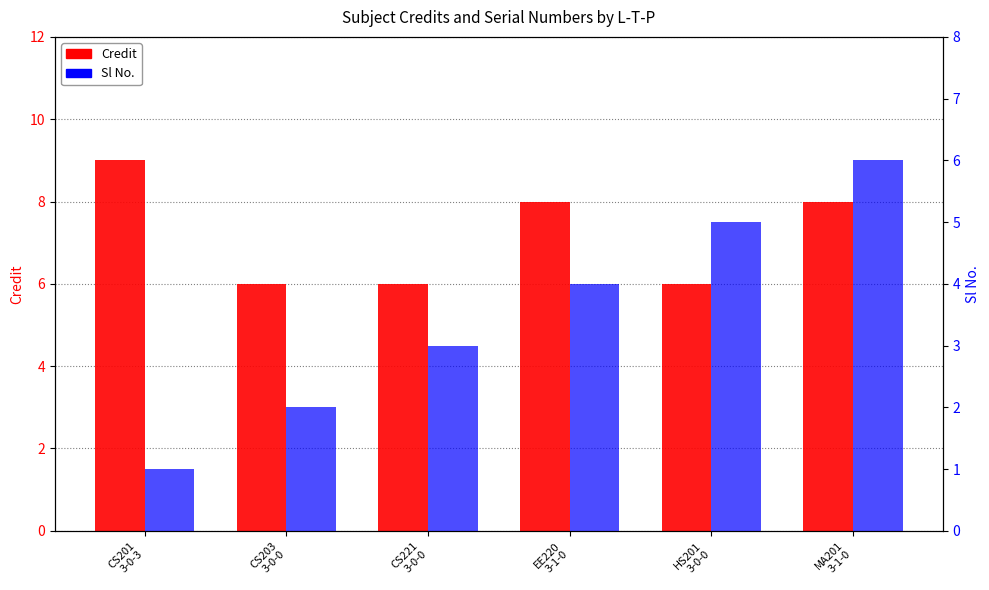

Read the Sl No. value at EE220
3-1-0.

4